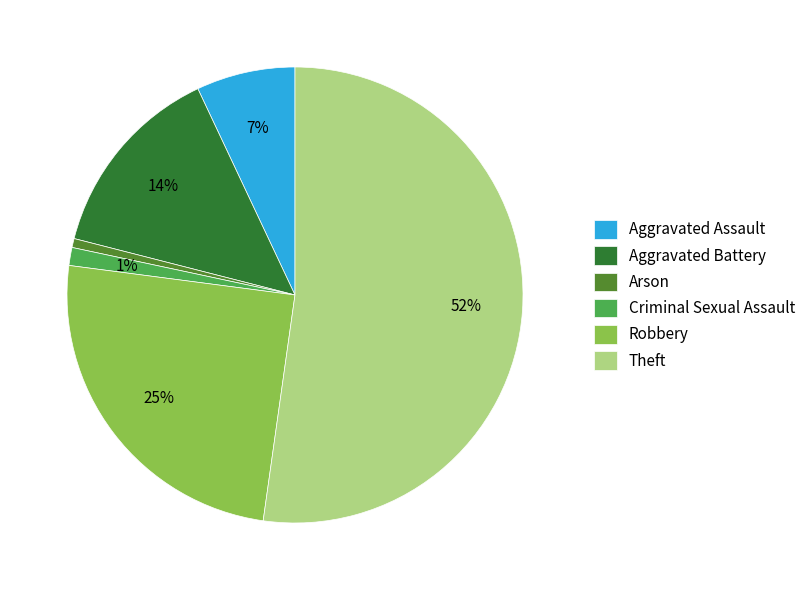

Do Criminal Sexual Assault and Theft together represent more than half of the pie?

Yes